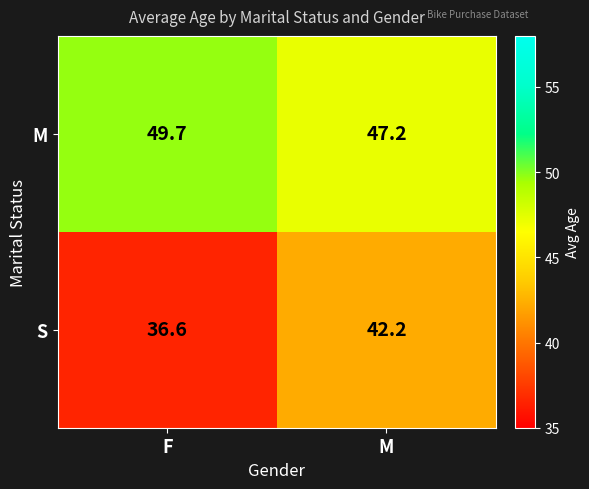

What is the total value across all series at M?

89.4